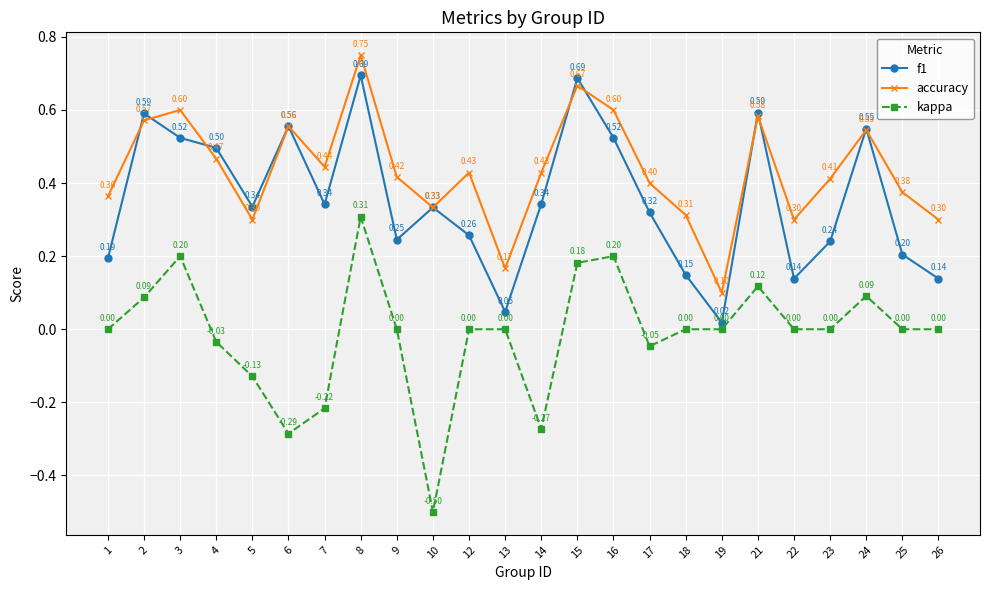

True or false: kappa has more than 1 points higher than both neighbors.

True